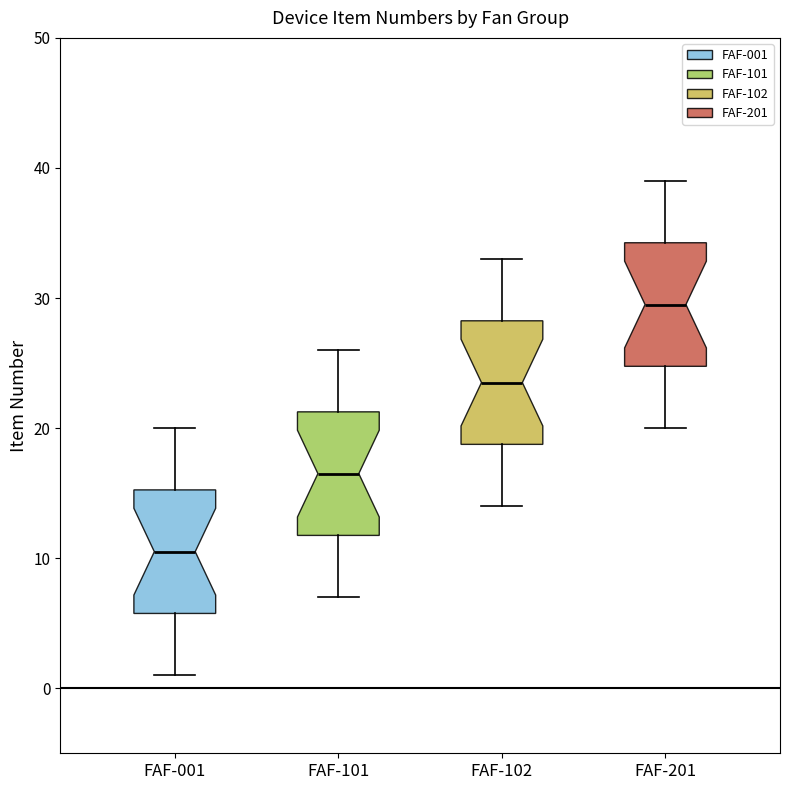

Reading left to right, read every box against the y-axis: the position of its median line, the range the box covers, and the ends of its whiskers. The values are not printed on the chart, so give them approximately, as read against the axis.

FAF-001: median 11, box 6 to 15, whiskers 1 to 20
FAF-101: median 17, box 12 to 21, whiskers 7 to 26
FAF-102: median 24, box 19 to 28, whiskers 14 to 33
FAF-201: median 30, box 25 to 34, whiskers 20 to 39